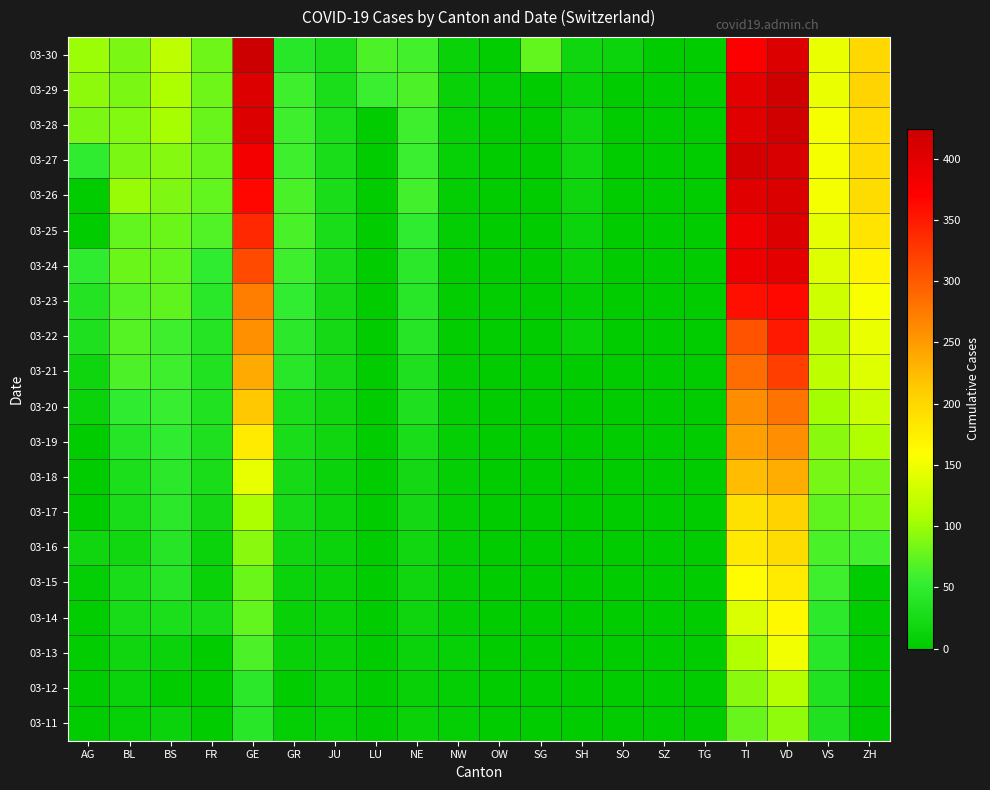

Which category has the highest value across all series?

GE